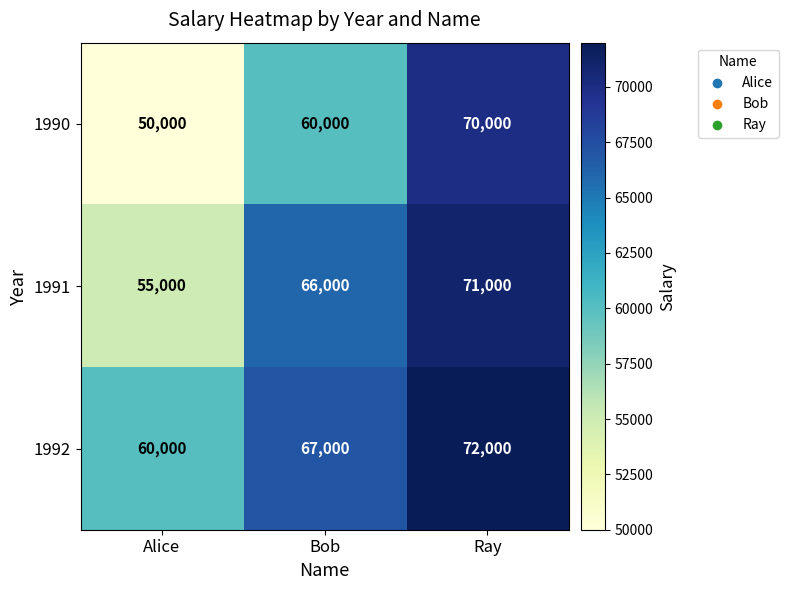

Reading left to right, transcribe all the data shown in this chart.

1990: Alice=50000	Bob=60000	Ray=70000
1991: Alice=55000	Bob=66000	Ray=71000
1992: Alice=60000	Bob=67000	Ray=72000